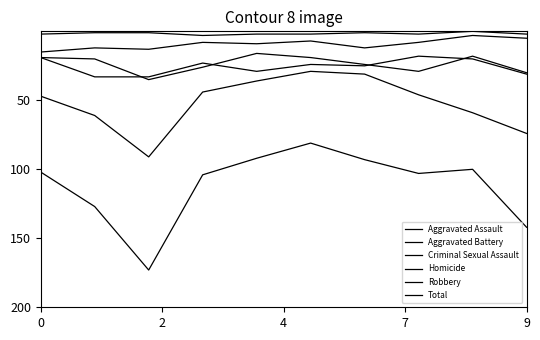

At which label is Total closest to 127?

2